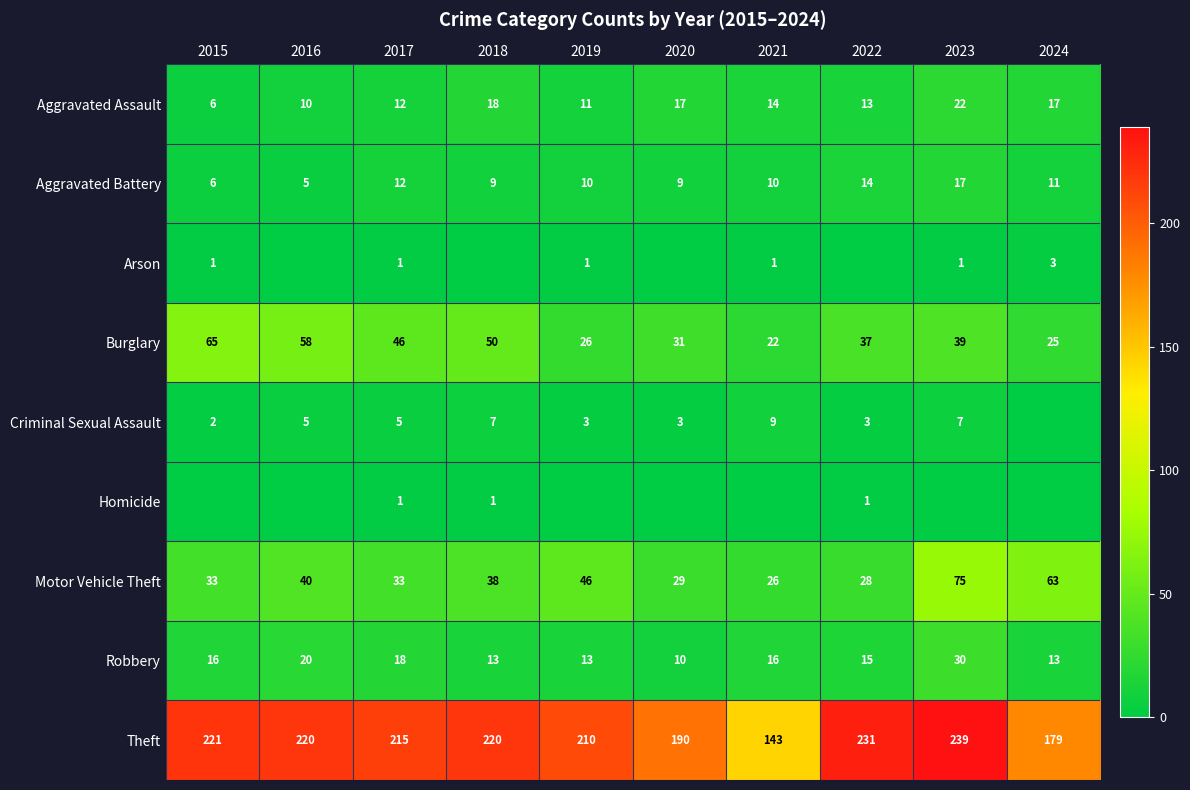

What is the spread (max minus min) of values at 2017?

214